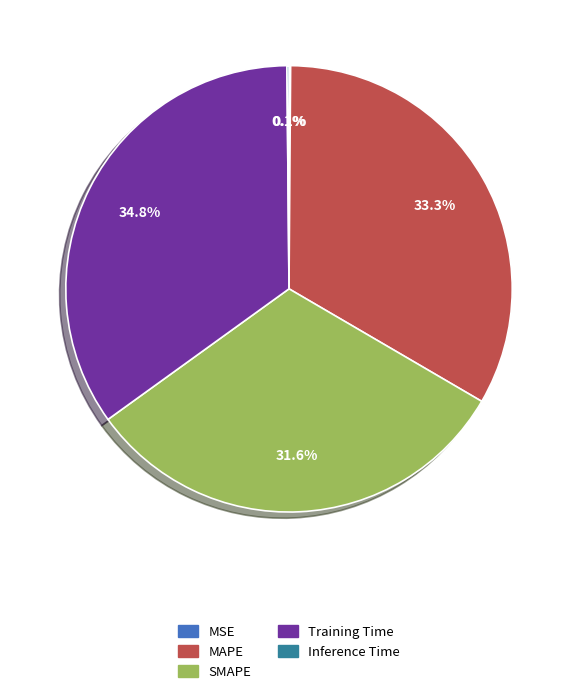

What percentage is the MAPE slice, to the nearest percent?

33%